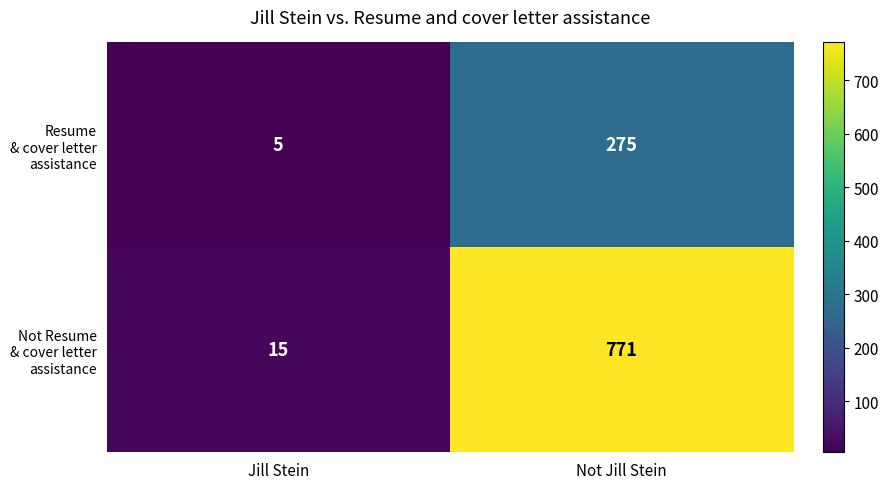

How many distinct data groups are displayed?

2